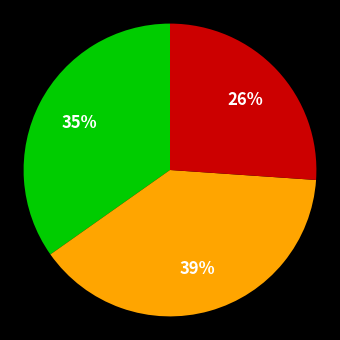

Does any single category account for the majority?

No